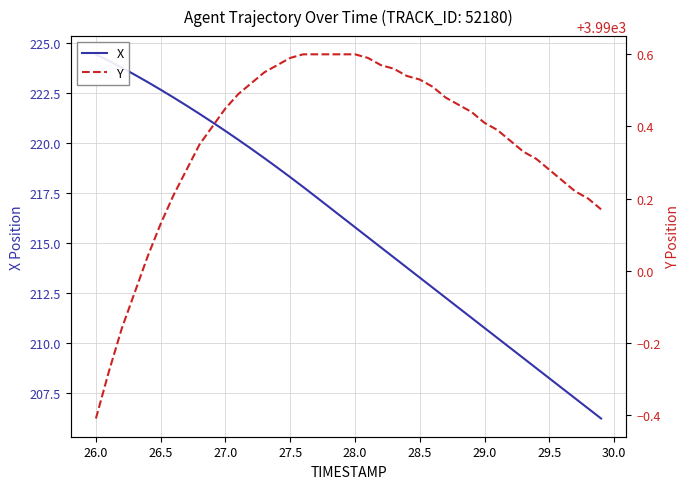

Which series has the largest total across all categories?

Y